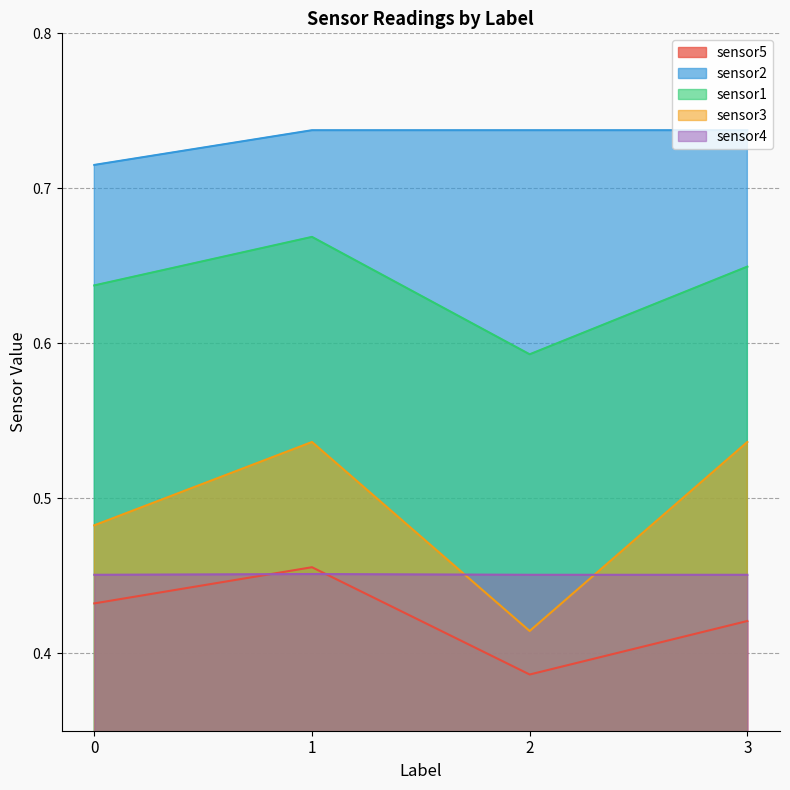

In sensor3, how many points are lower than both neighbors (excluding endpoints)?

1